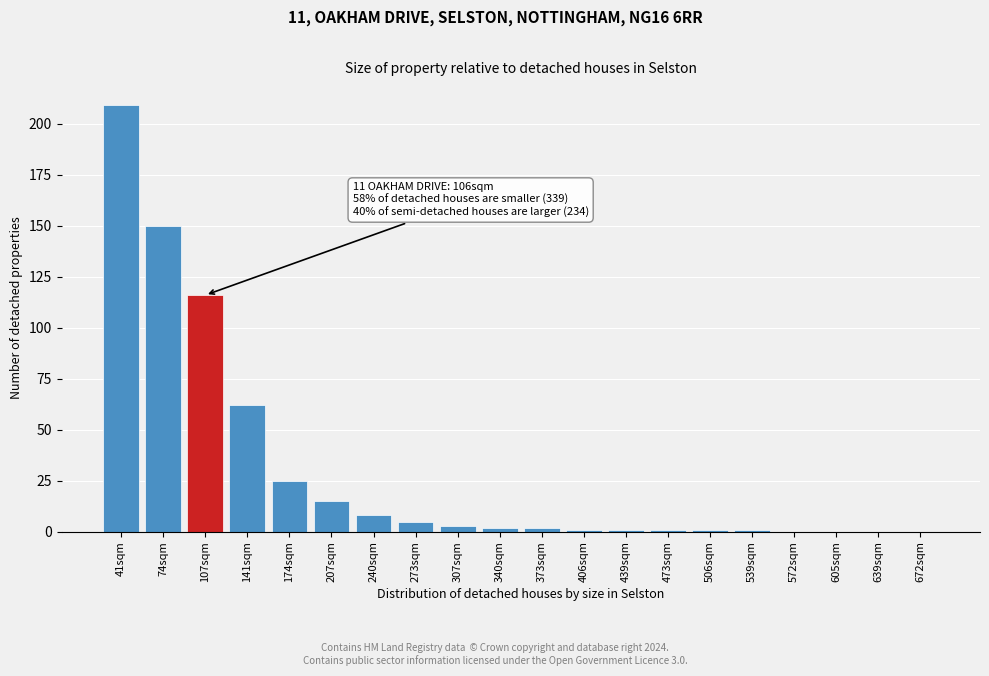

Reading left to right, what are all the values shown in this chart?

41sqm=209	74sqm=150	107sqm=116	141sqm=62	174sqm=25	207sqm=15	240sqm=8	273sqm=5	307sqm=3	340sqm=2	373sqm=2	406sqm=1	439sqm=1	473sqm=1	506sqm=1	539sqm=1	572sqm=0	605sqm=0	639sqm=0	672sqm=0